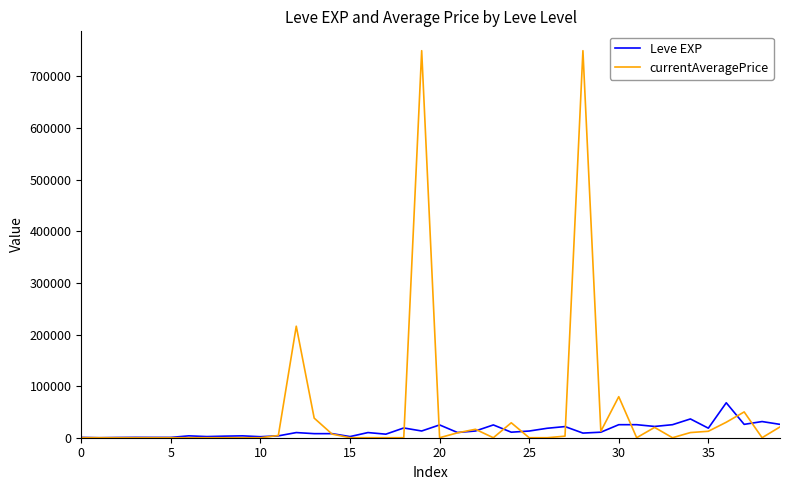

What is the maximum value for Leve EXP?

67730